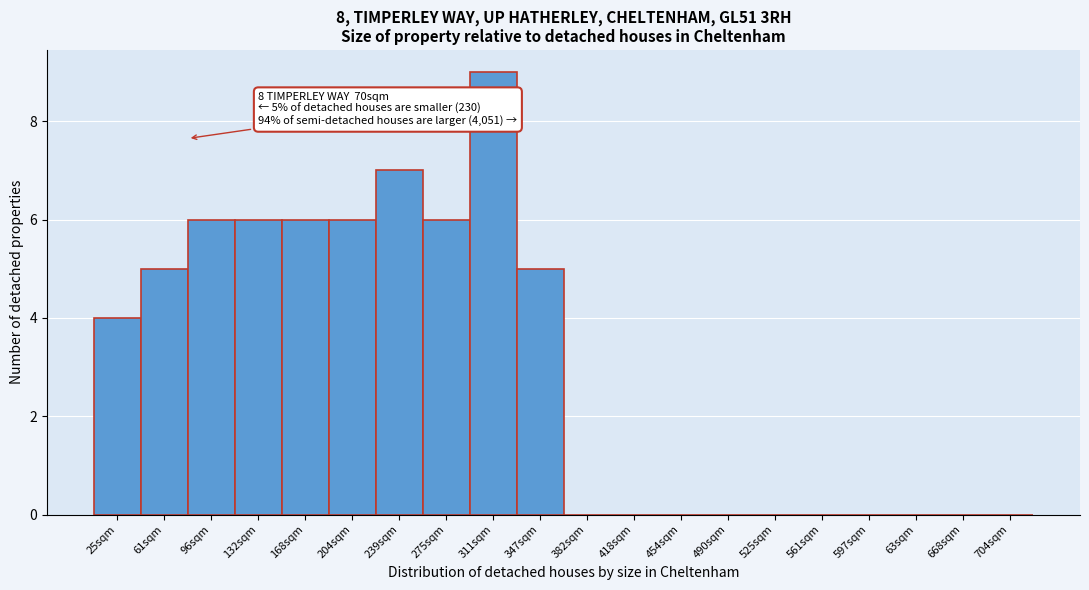

Reading left to right, extract all data points from this chart.

25sqm=4	61sqm=5	96sqm=6	132sqm=6	168sqm=6	204sqm=6	239sqm=7	275sqm=6	311sqm=9	347sqm=5	382sqm=0	418sqm=0	454sqm=0	490sqm=0	525sqm=0	561sqm=0	597sqm=0	63sqm=0	668sqm=0	704sqm=0